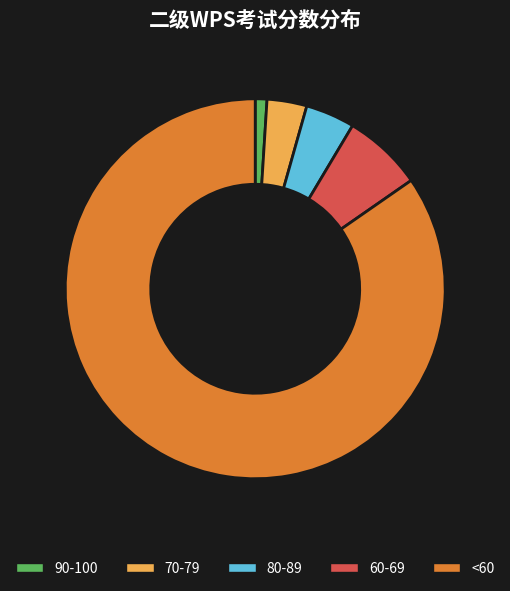

True or false: <60 accounts for 85% of the total.

True